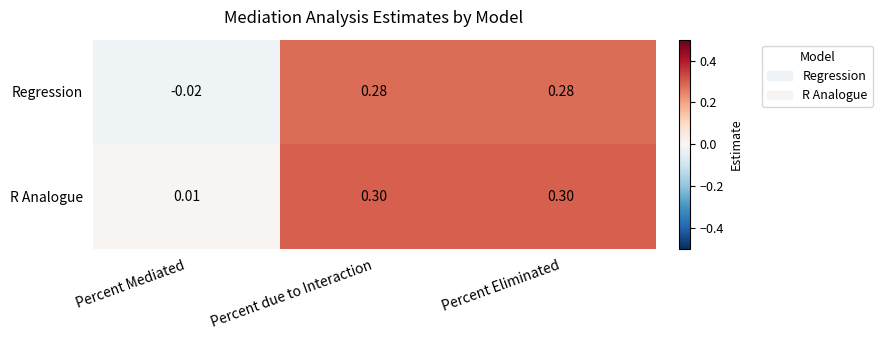

At Percent due to Interaction, list the series in order from largest to smallest.

R Analogue, Regression